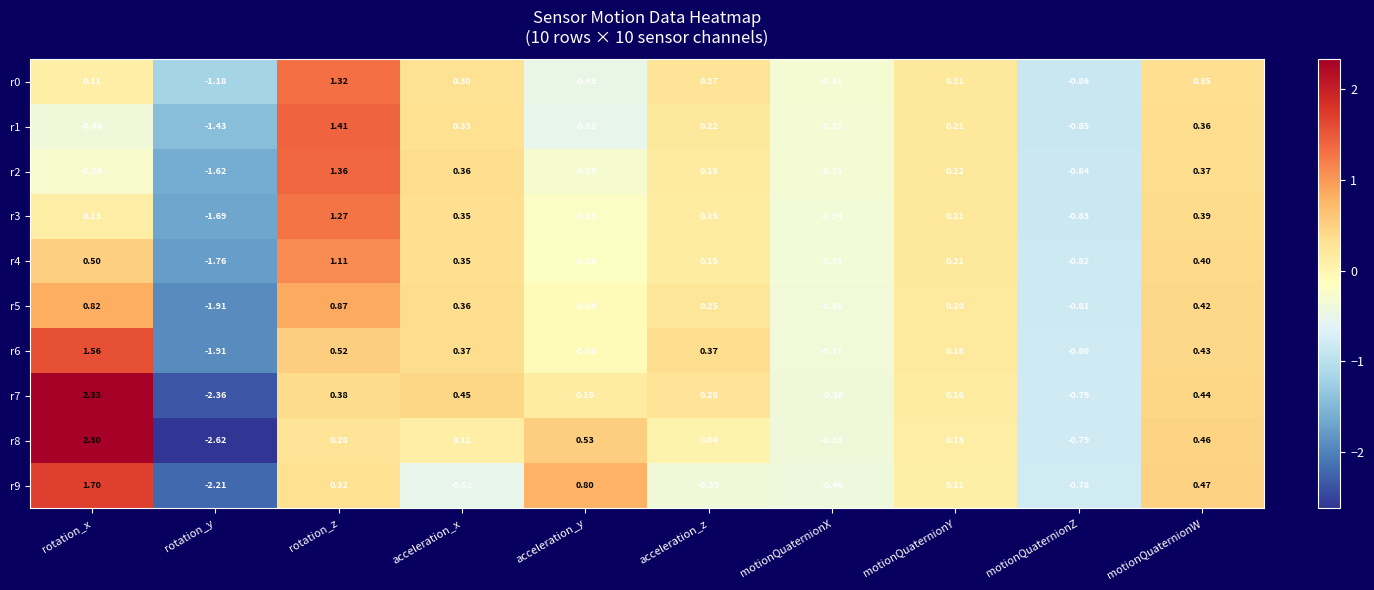

Which series has the largest total across all categories?

r7